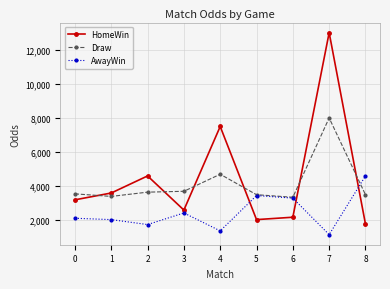

Which series has the largest range (max minus min)?

HomeWin